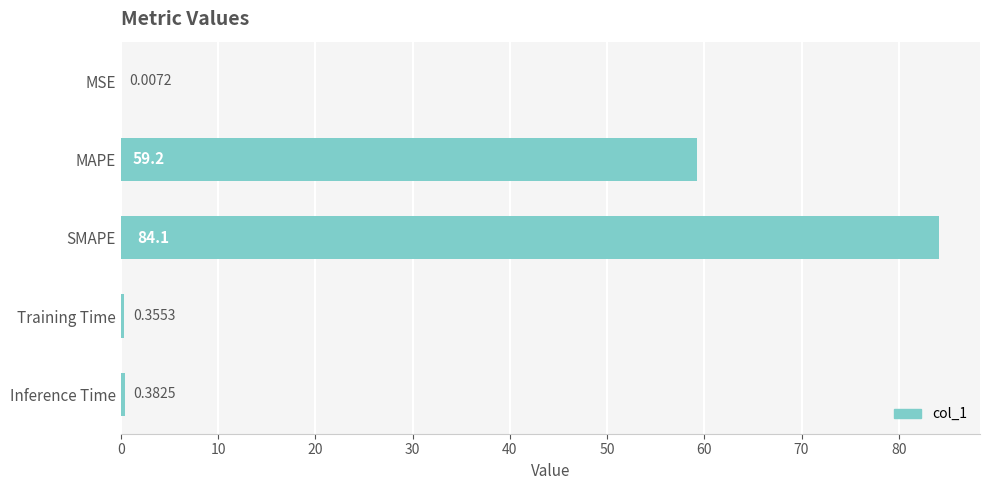

At which label is the value closest to 42?

MAPE